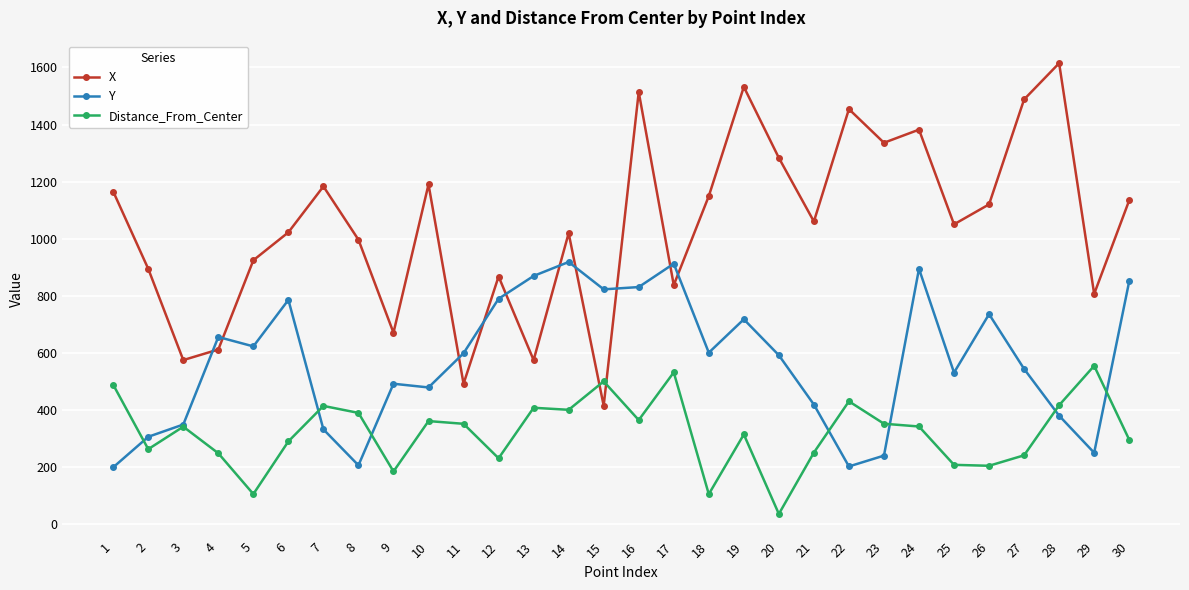

At how many categories does at least one series exceed 1208?

8